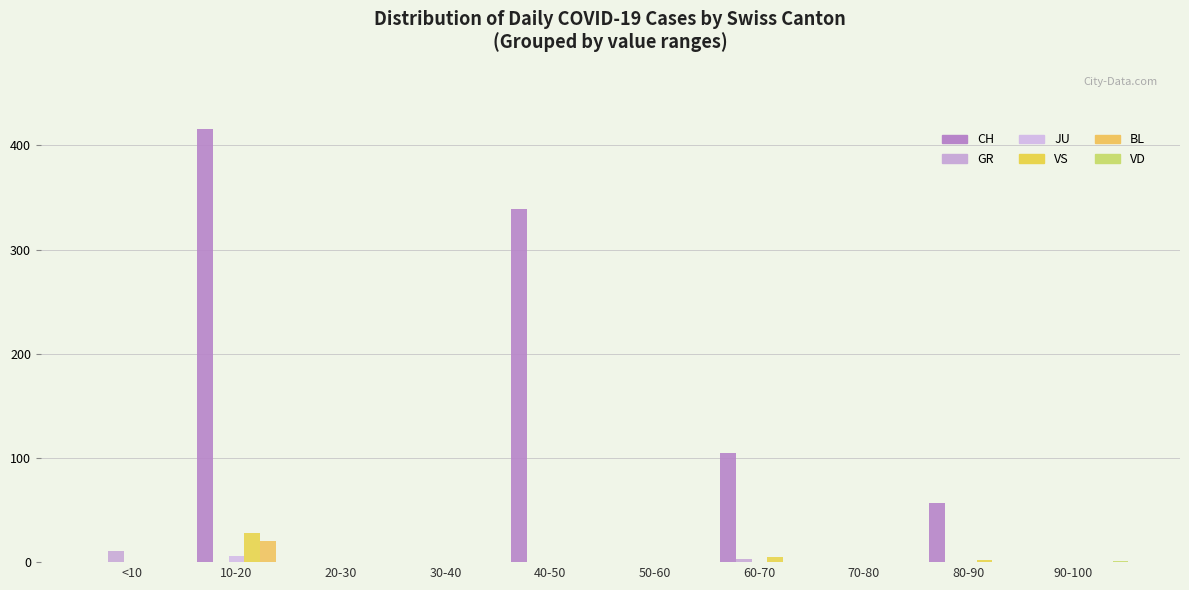

Which category has the lowest value in the GR series?

10-20